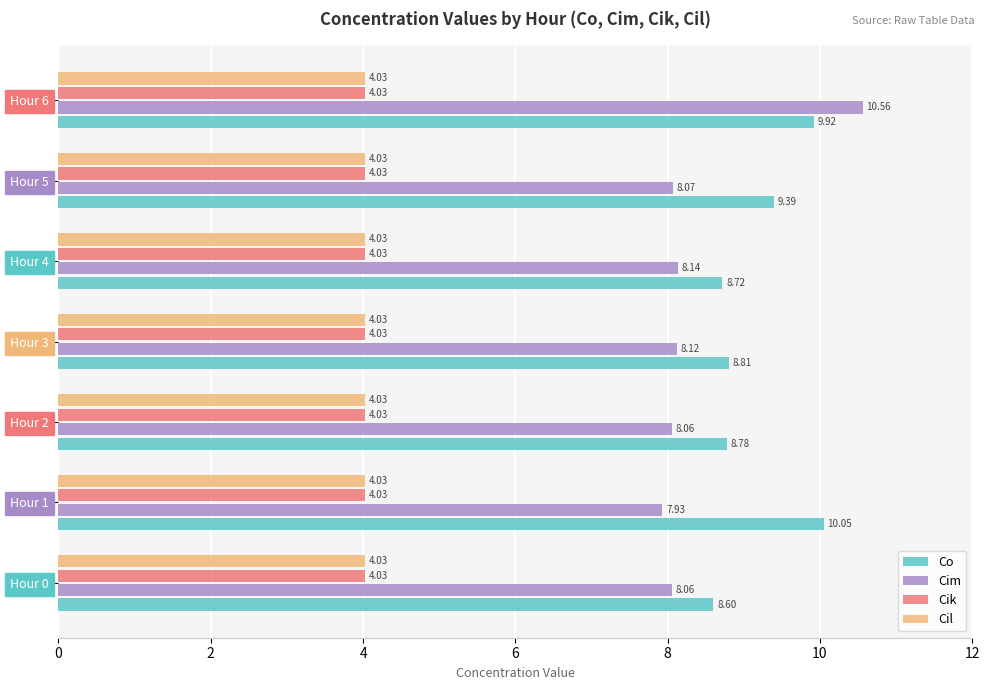

What is the difference between the highest and lowest values at Hour 1?

6.0